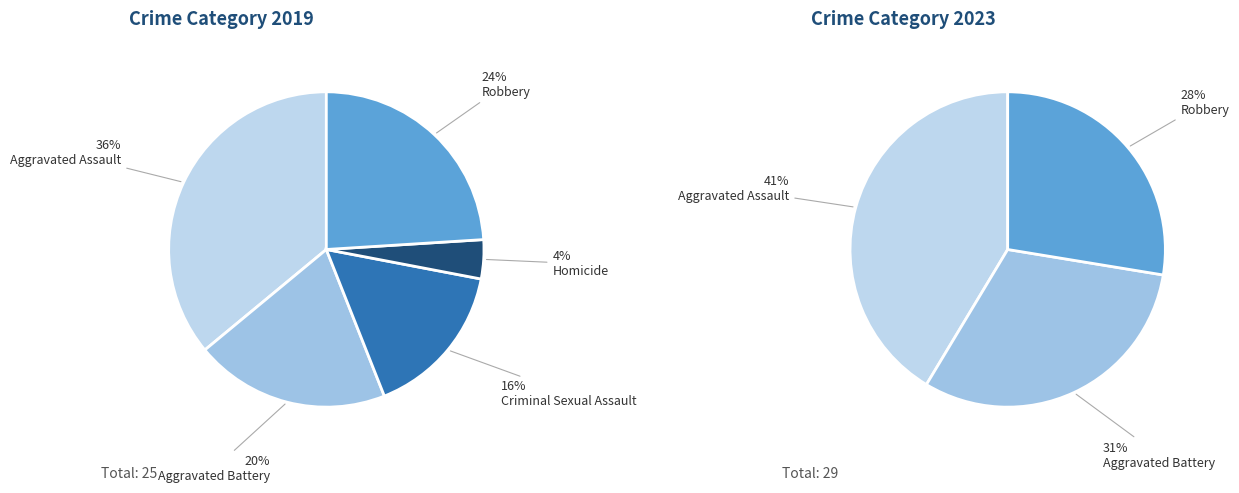

Does any single category account for the majority?

No